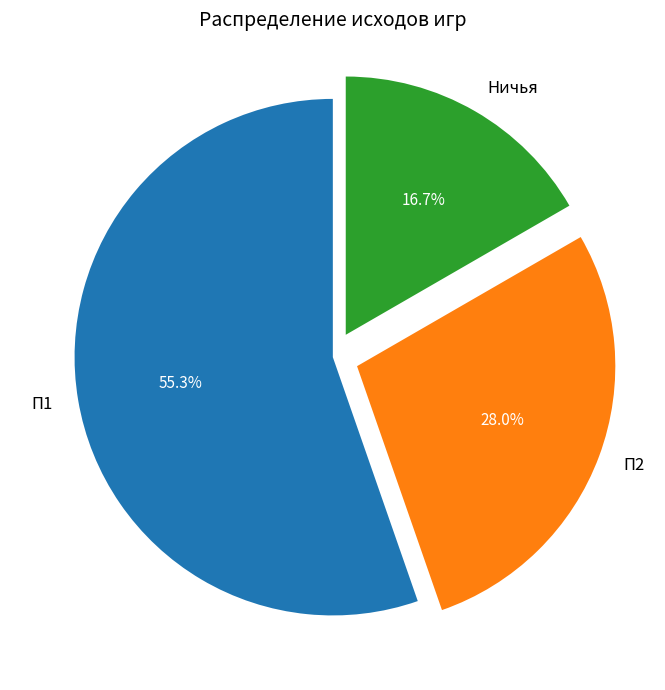

Which category accounts for the majority?

П1